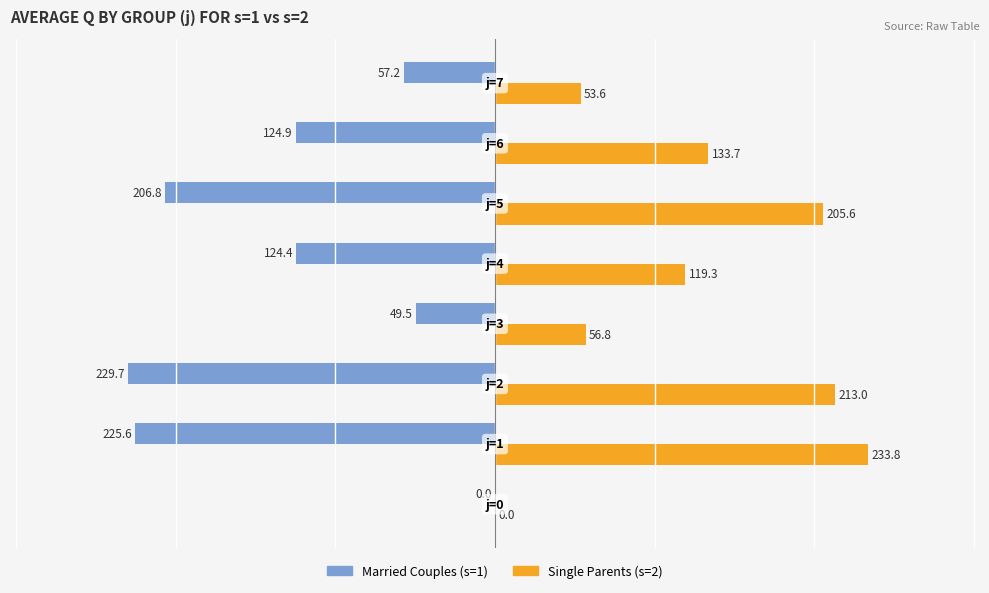

What is the value of the Single Parents bar at the 4th from the left?

56.8